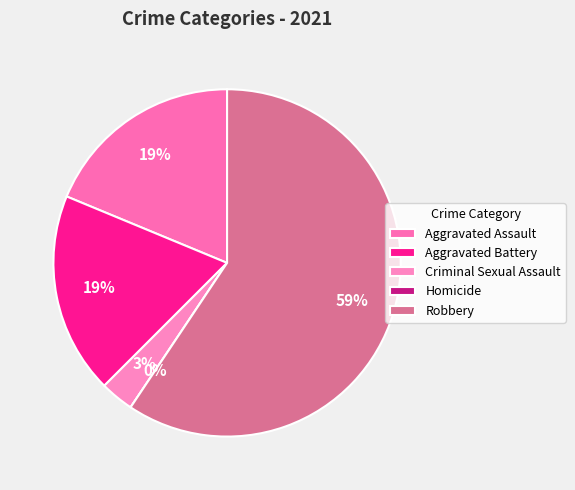

Between Criminal Sexual Assault and Aggravated Battery, which is larger?

Aggravated Battery